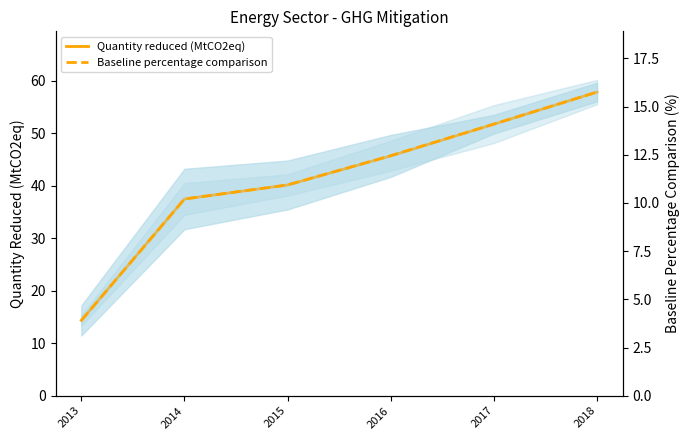

What is the sum of all Baseline percentage comparison values?

67.3